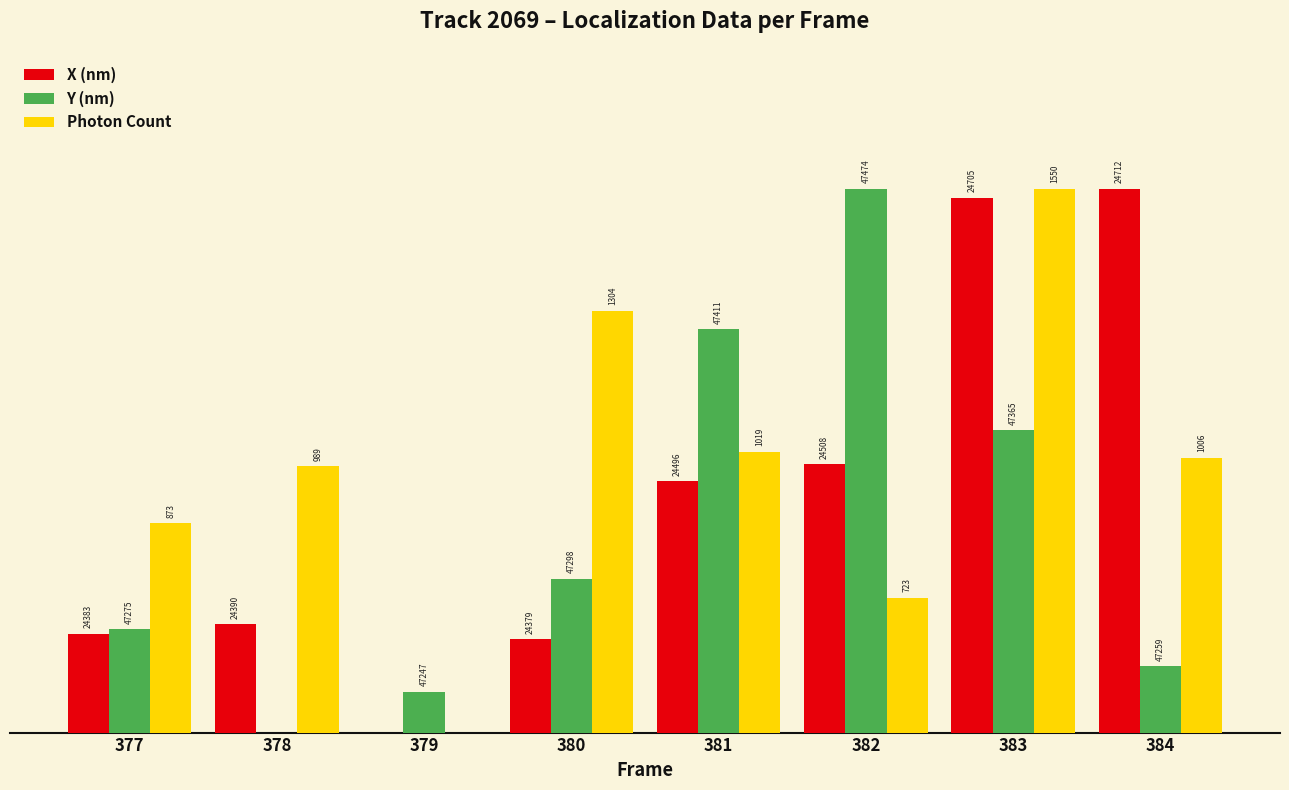

Are the bars grouped side by side (vs. stacked)?

Yes